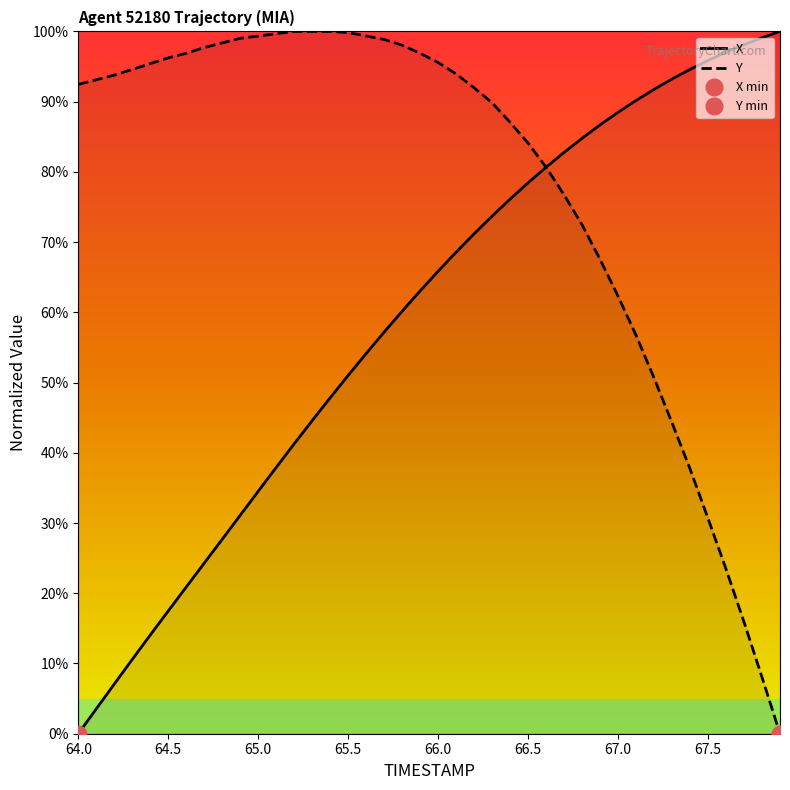

How many values in the X series are below 65?

20